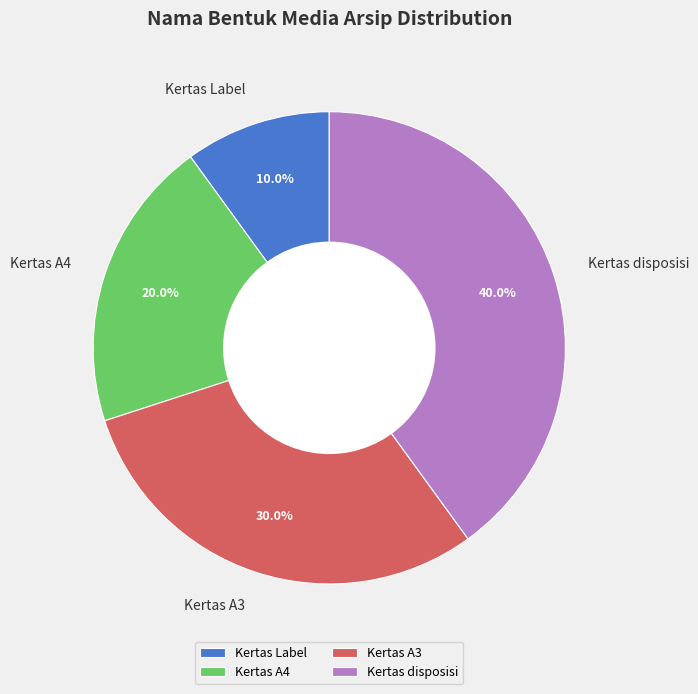

What is the largest slice in the pie chart?

Kertas disposisi